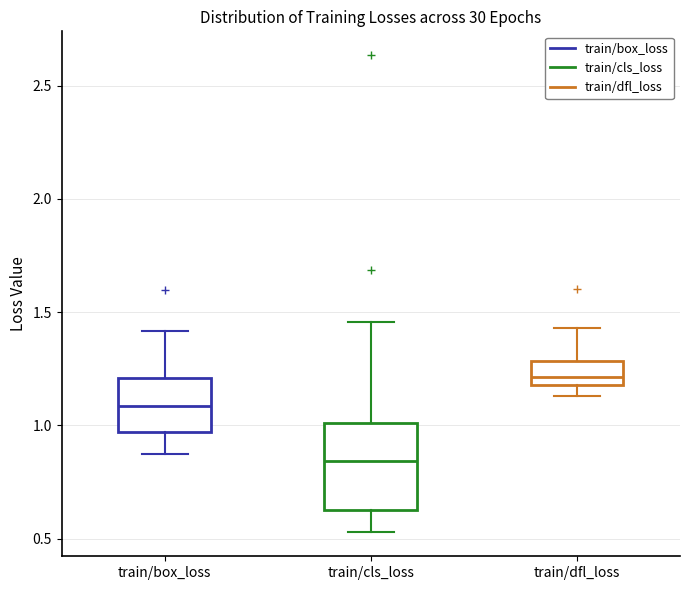

Reading left to right, read every box against the y-axis: the position of its median line, the range the box covers, and the ends of its whiskers. The values are not printed on the chart, so give them approximately, as read against the axis.

train/box_loss: median 1.10, box 0.95 to 1.20, whiskers 0.85 to 1.40
train/cls_loss: median 0.85, box 0.65 to 1.00, whiskers 0.55 to 1.45
train/dfl_loss: median 1.20 (inside the box), box 1.20 to 1.30, whiskers 1.15 to 1.45